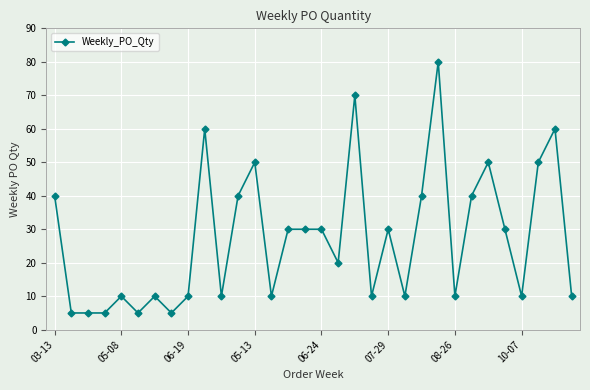

What is the difference between the maximum and minimum values?

75